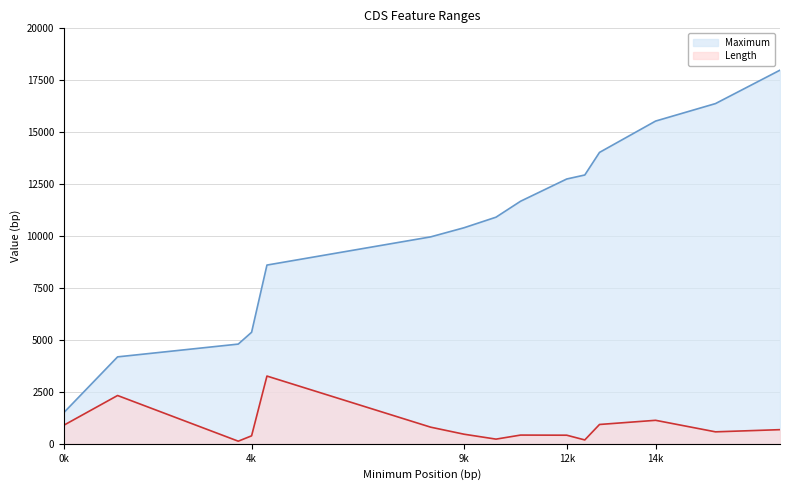

Count the number of data series in this chart.

2